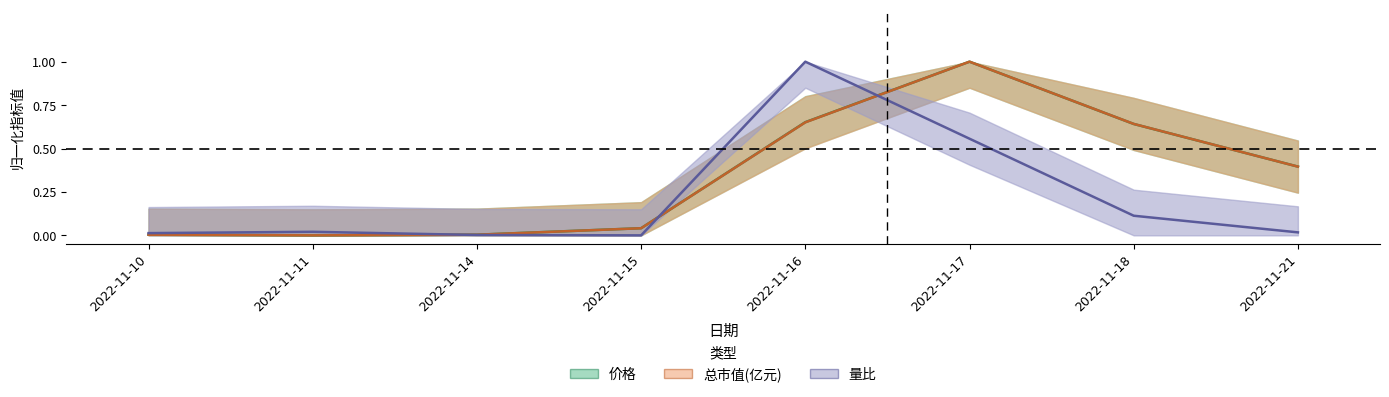

Where is the first local minimum for 价格?

2022-11-11